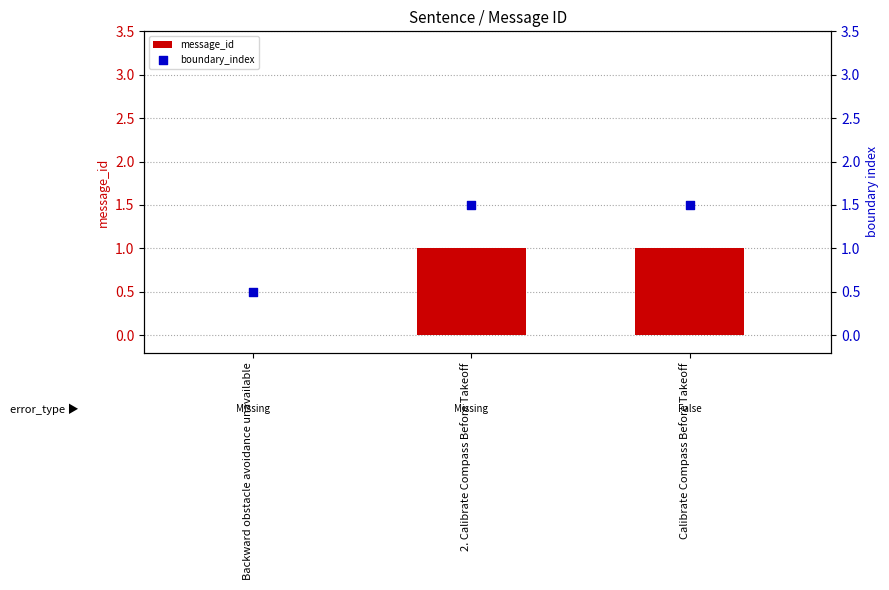

Which series has the widest spread of Y values?

message_id